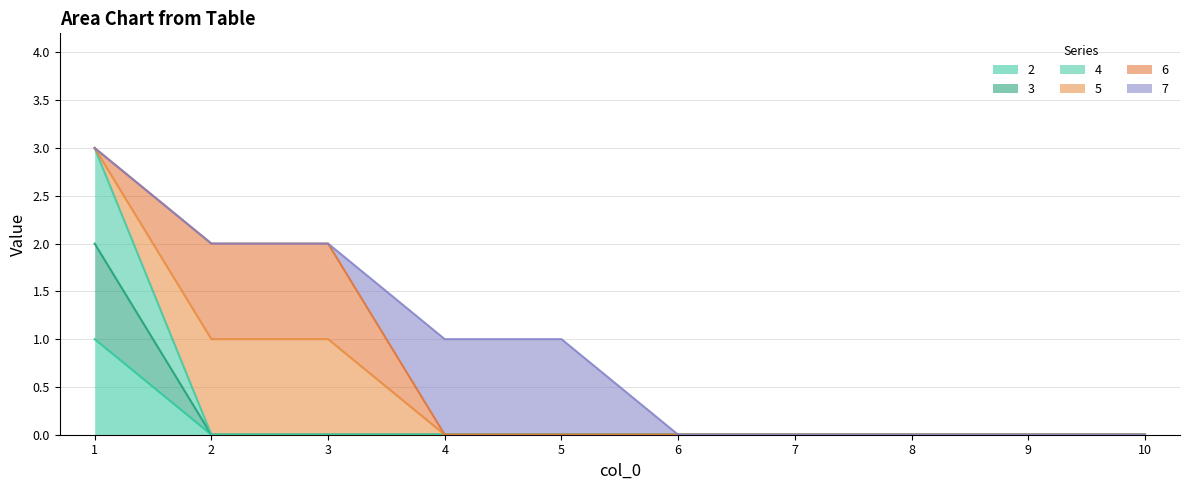

What is the value of the 4 point at the 1st from the left?

3